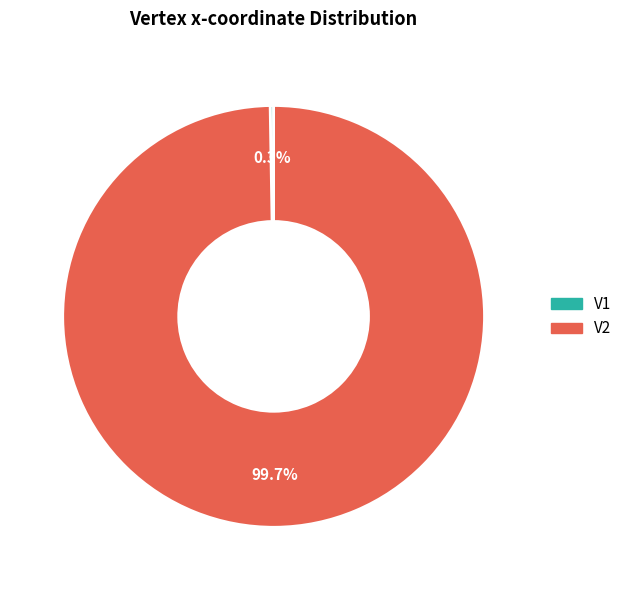

Which slice is the largest?

V2